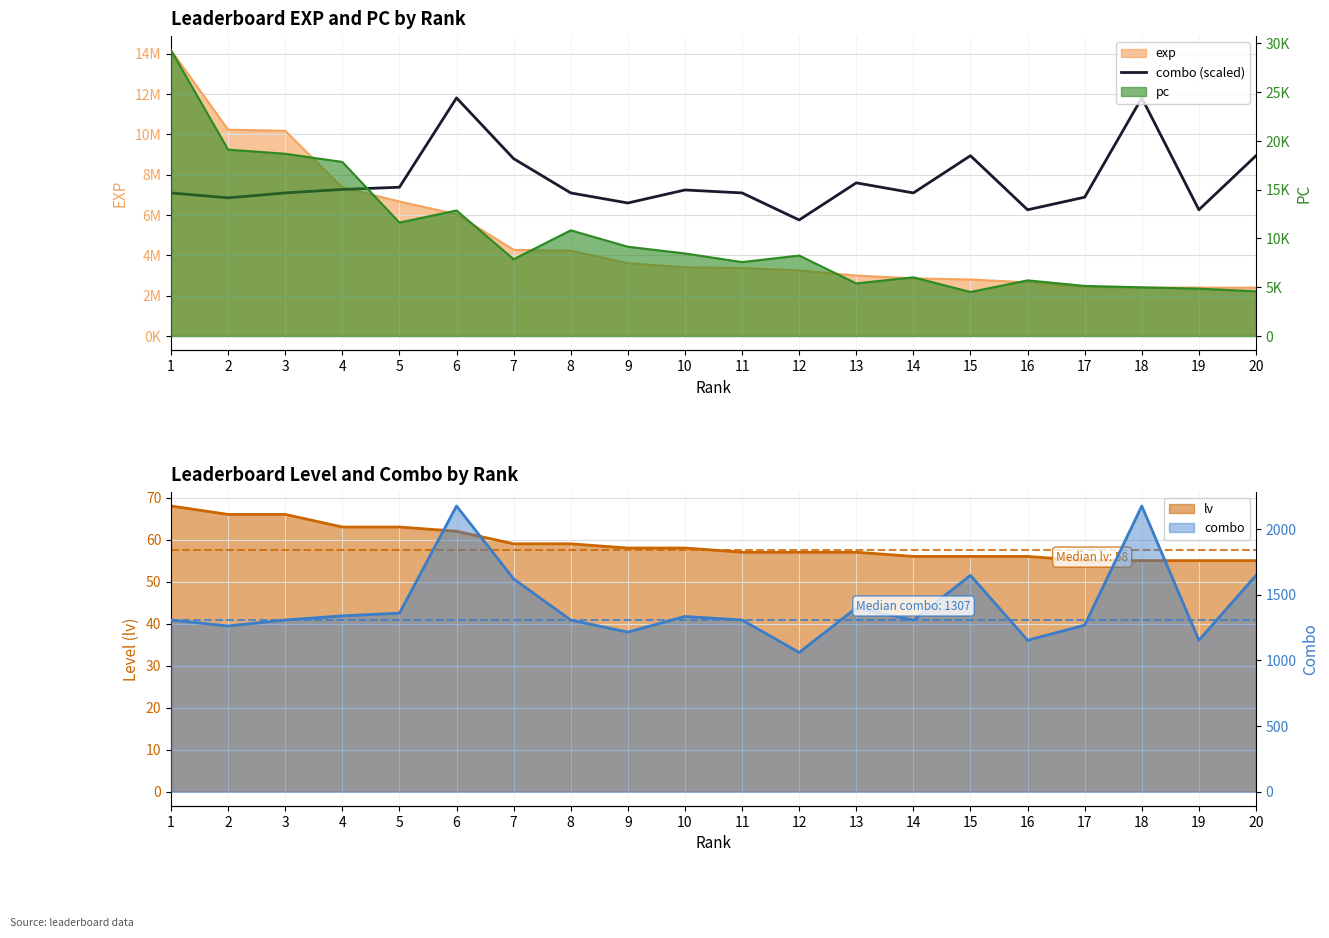

Approximately how many times larger is the value at 19 compared to 2?

0.9